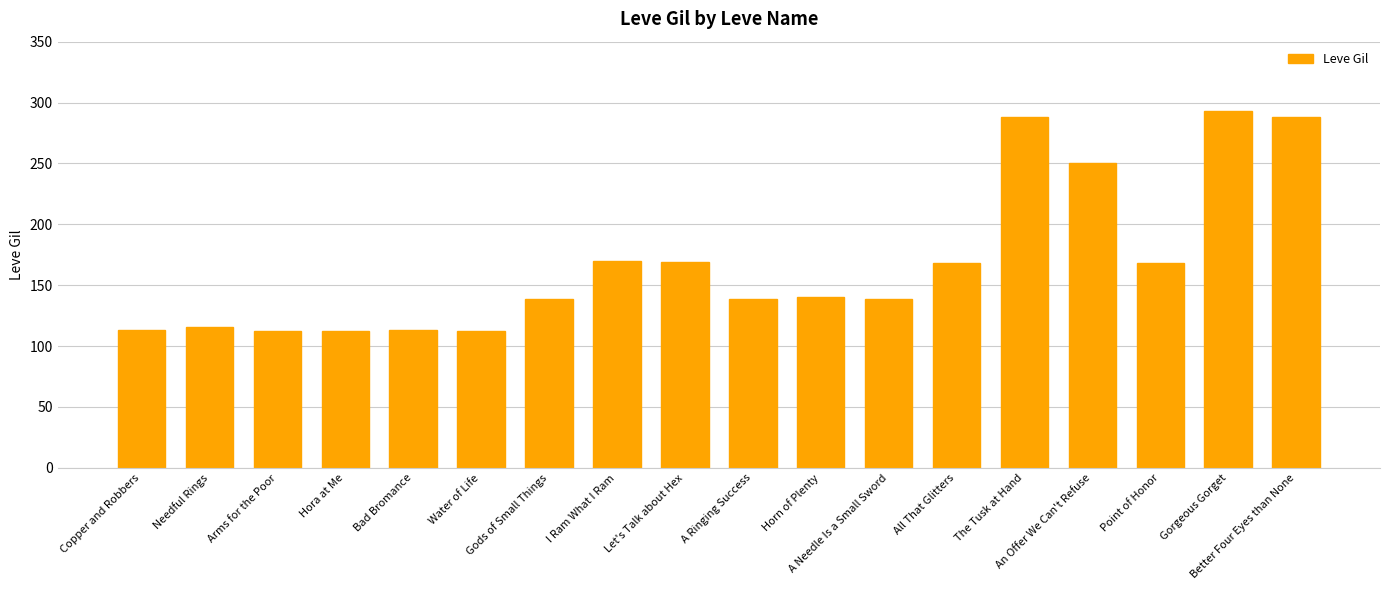

What is the smallest value displayed?

112